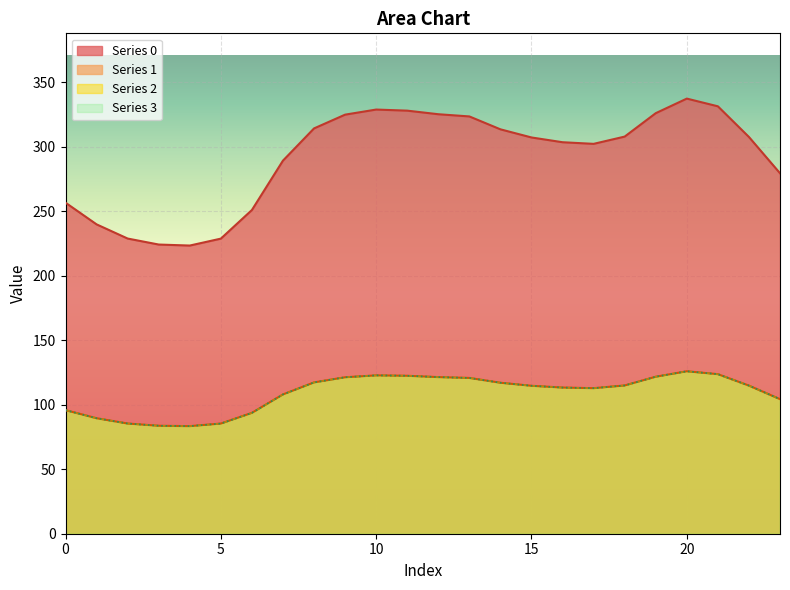

Between 4 and 13, which series saw the biggest shift?

Series 0